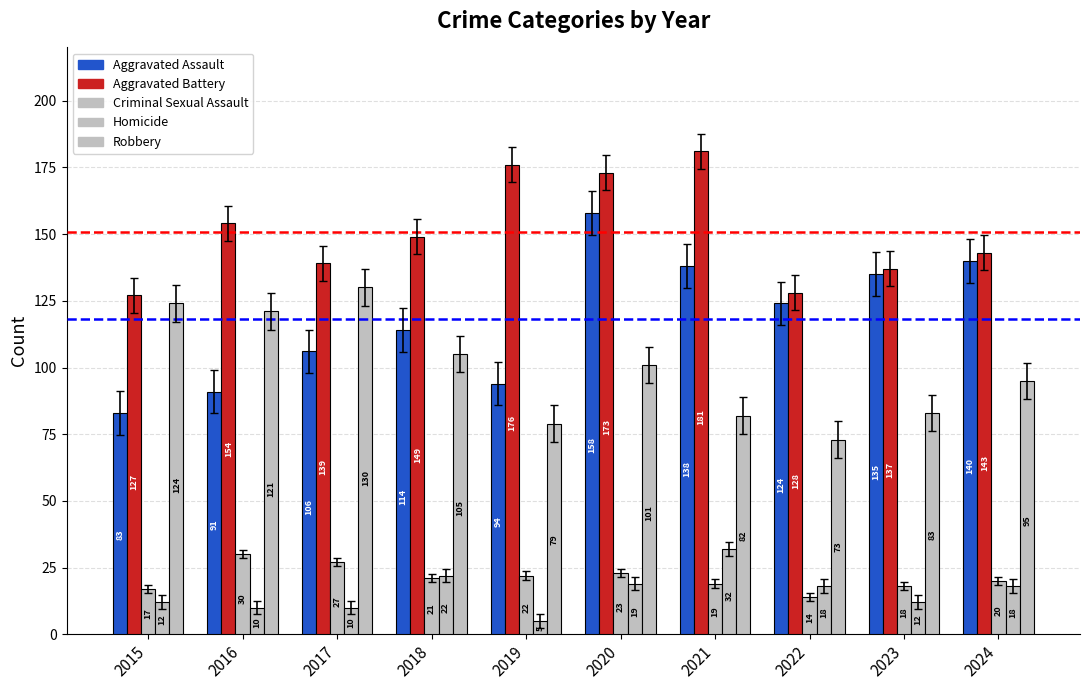

What is the value of the Criminal Sexual Assault bar at the 3rd from the left?

27